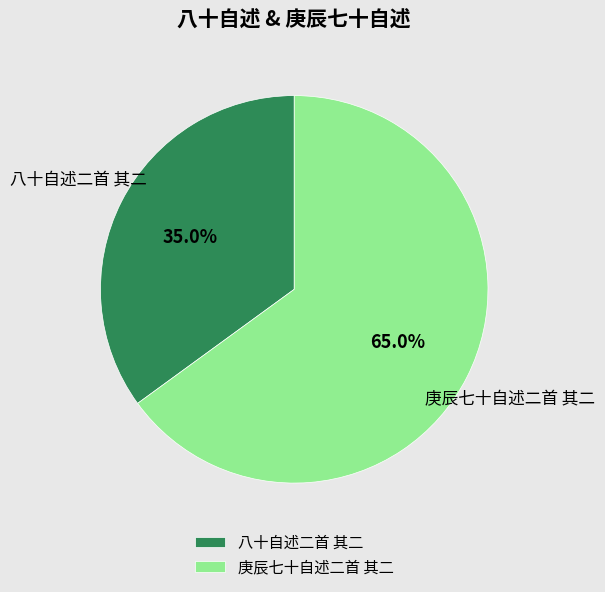

What percentage is the 八十自述二首 其二 slice, to the nearest percent?

35%